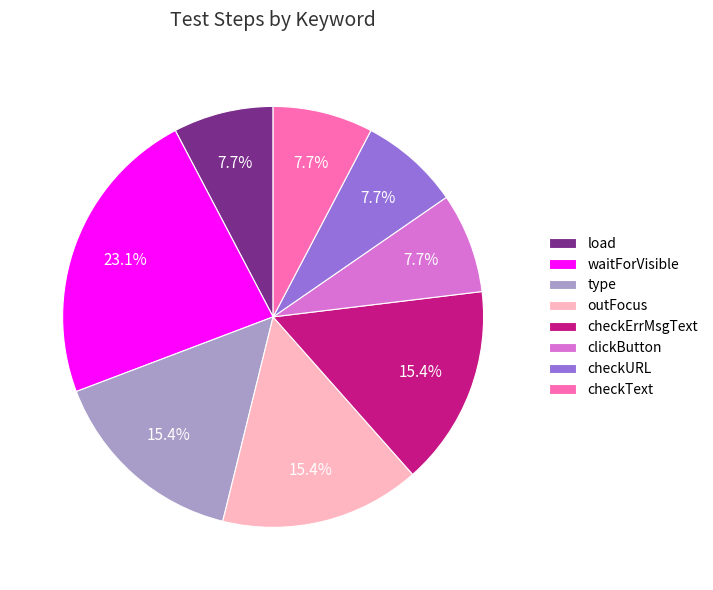

To the nearest percent, what is the difference between the checkURL and type slice percentages?

8%